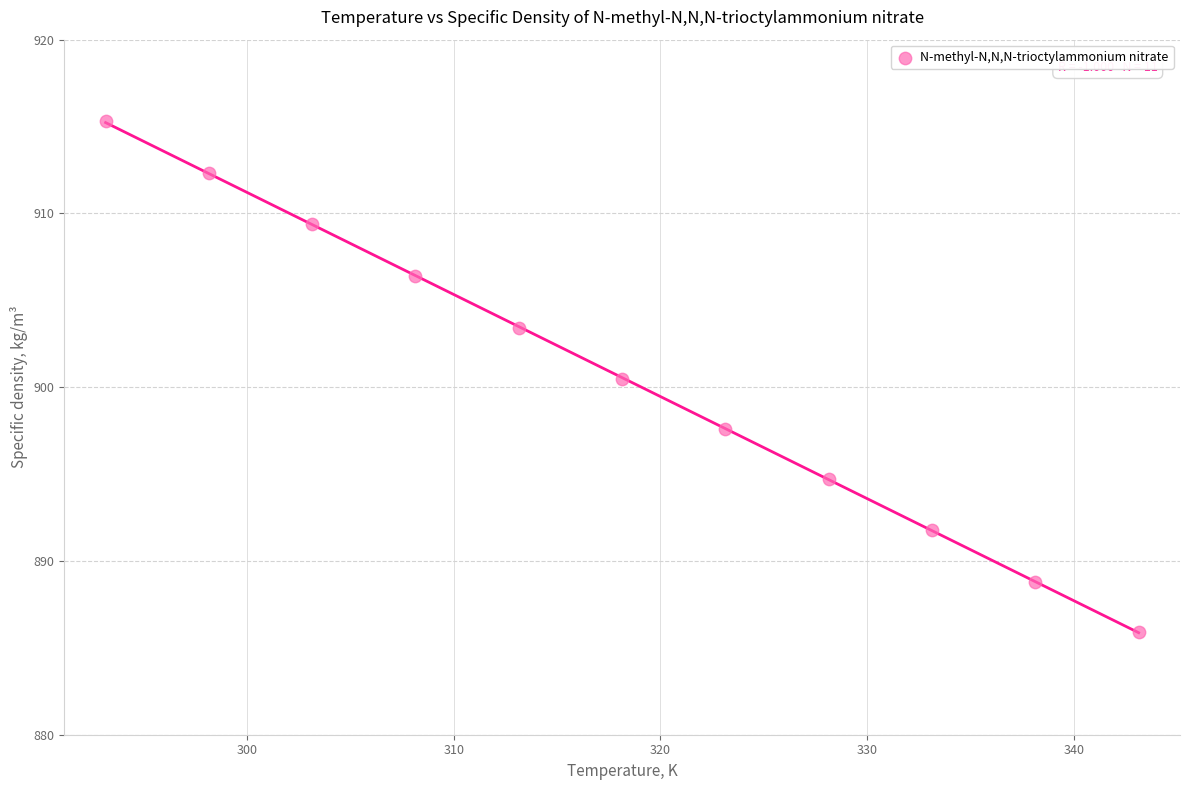

What is the range of X values (max minus min)?

50.0